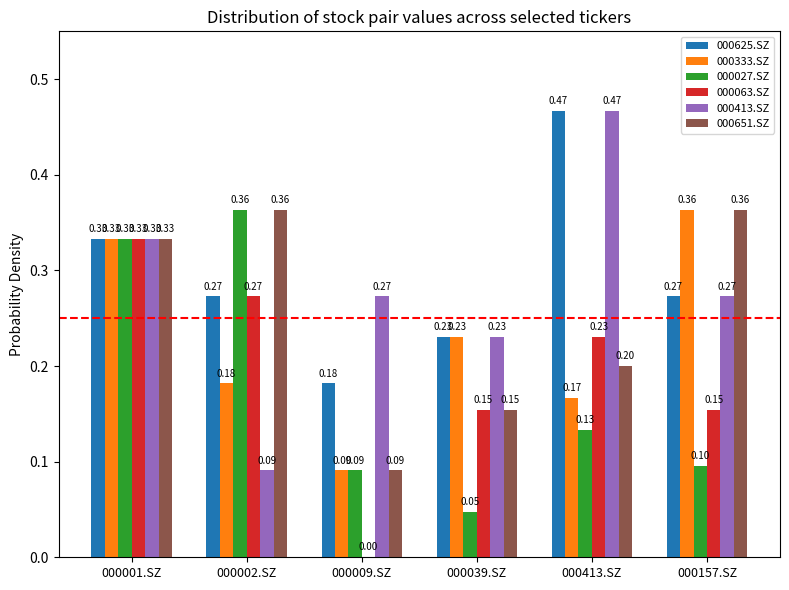

Which series has the largest total across all categories?

000625.SZ